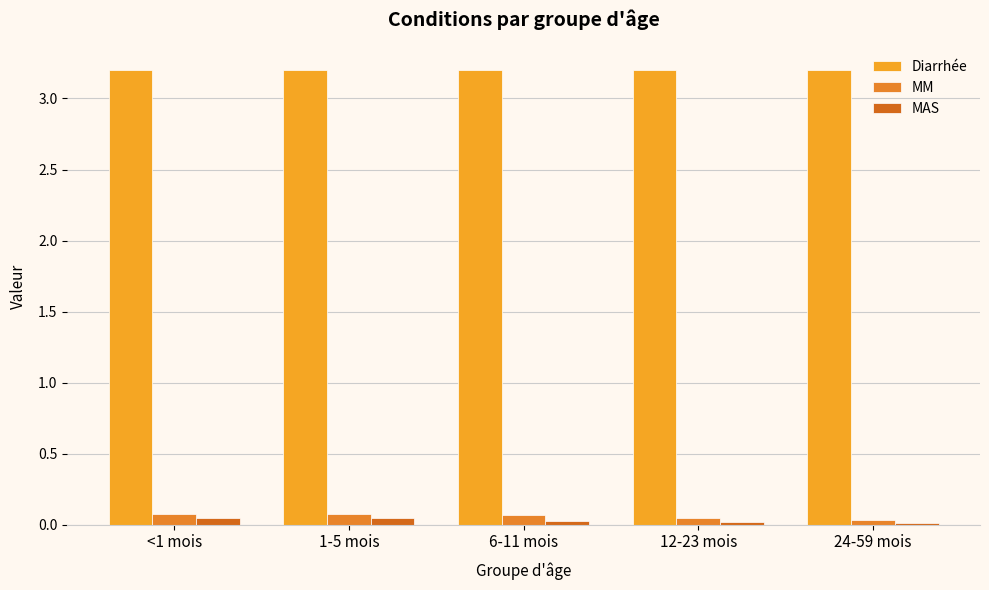

Is it true that MM equals 0.1 at 6-11 mois?

False